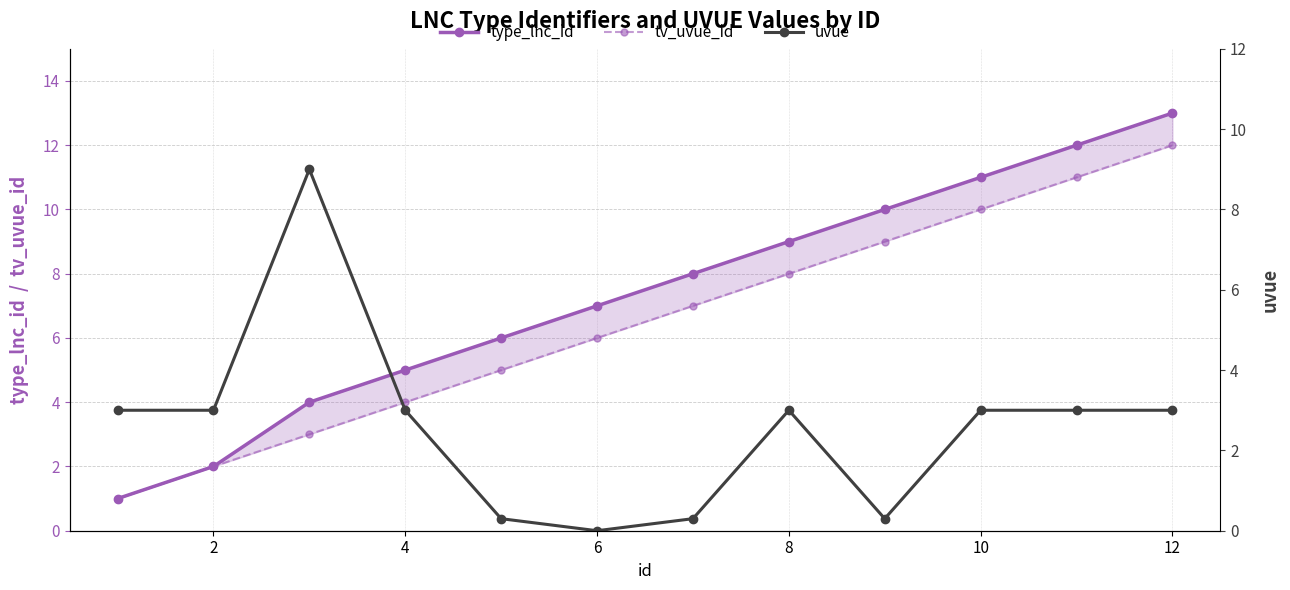

At 12, list the series in order from smallest to largest.

uvue, tv_uvue_id, type_lnc_id